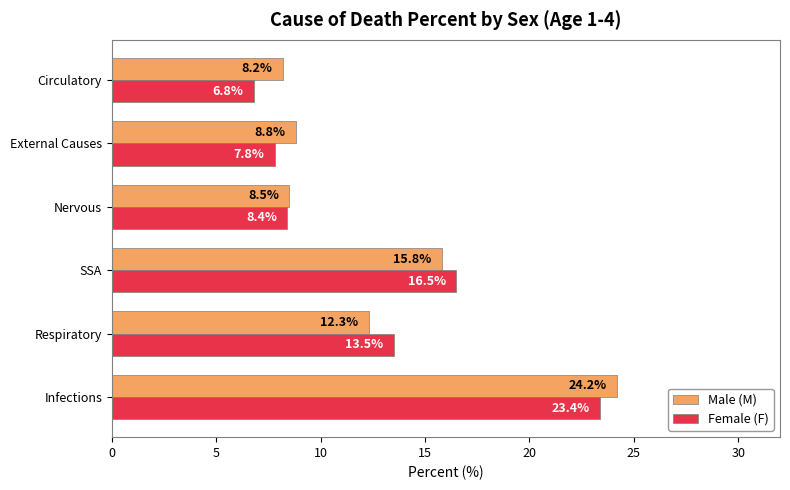

What is the difference between the maximum and minimum values in the Female (F) series?

16.6